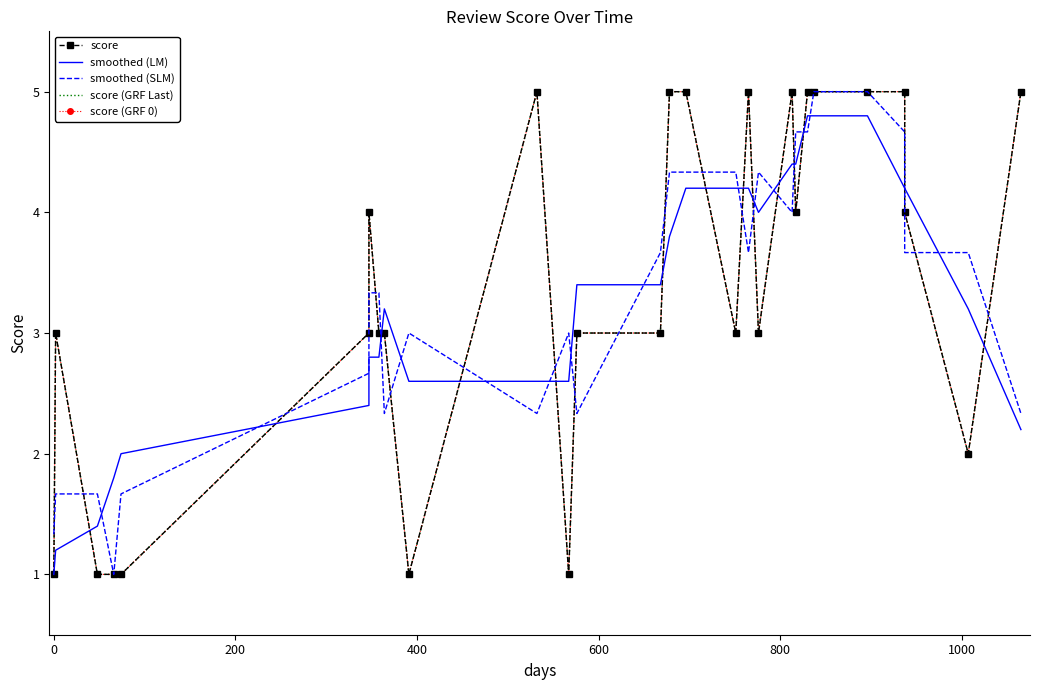

True or false: smoothed (LM) has a value of 2.7 at 24.

False